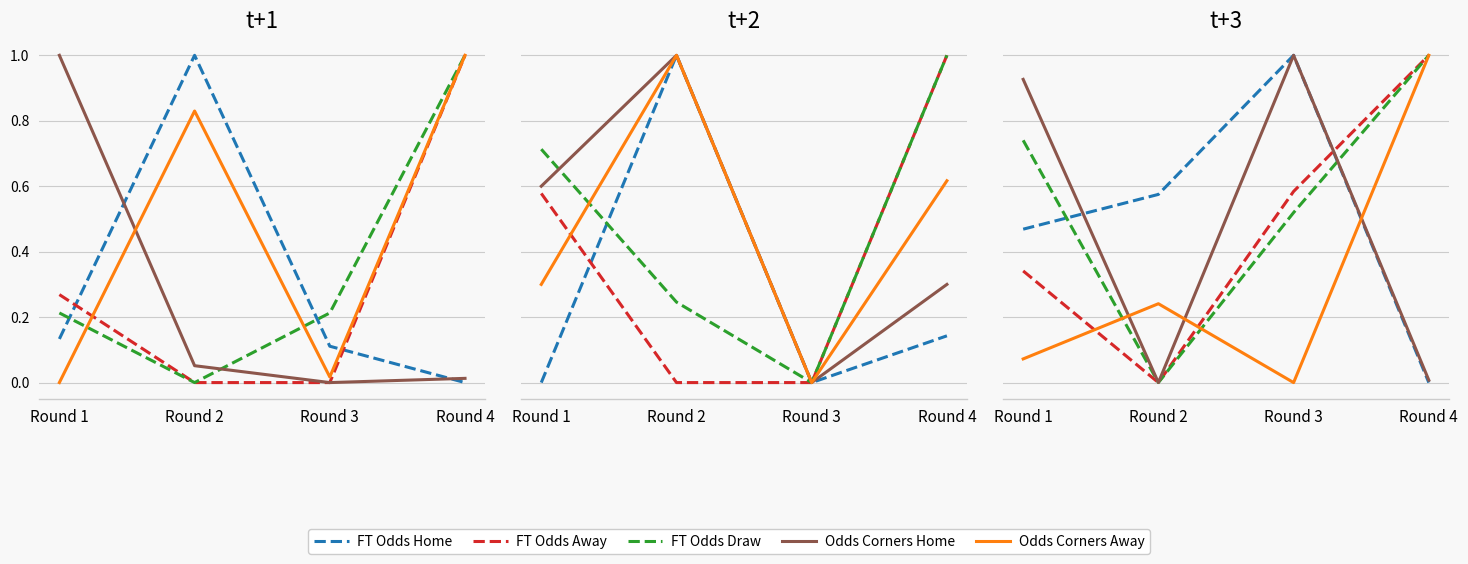

What is the difference between the Odds Corners Away values at Round 1 and Round 3?

0.1